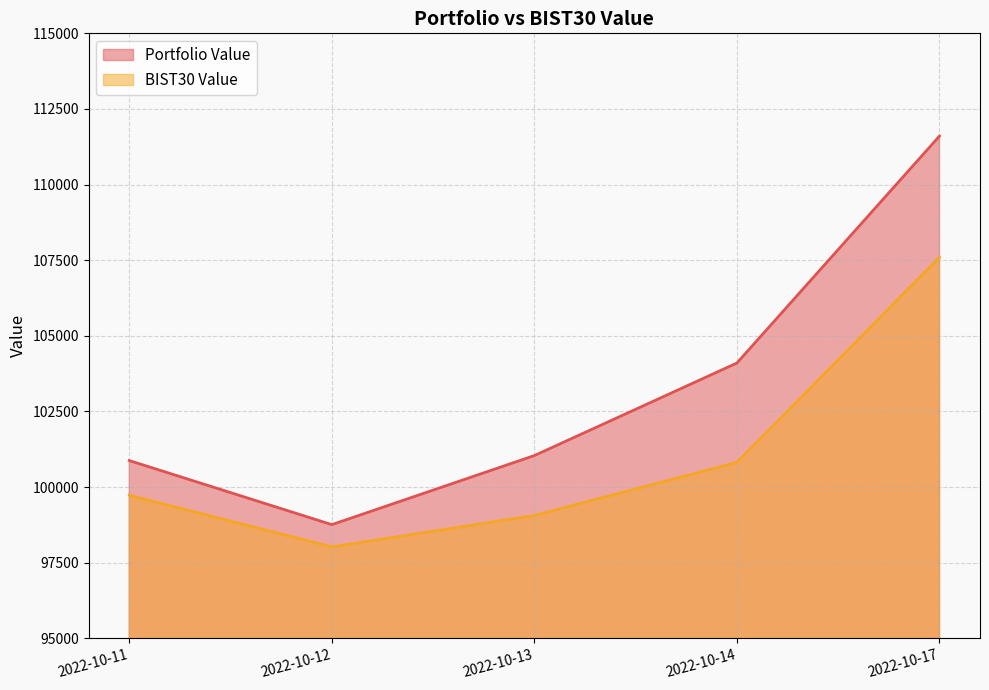

The value of Portfolio Value at 2022-10-11 is 100874.6. True or false?

True